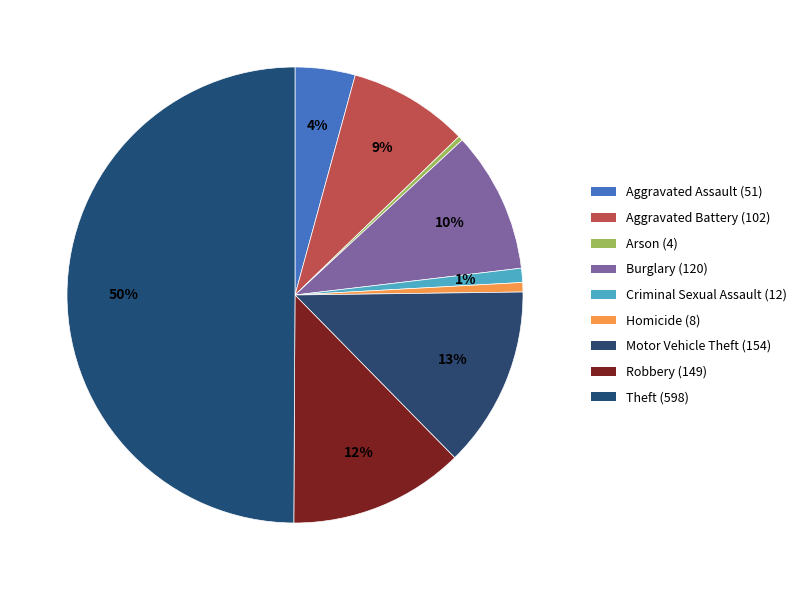

Rank the categories by value from highest to lowest.

Theft (598), Motor Vehicle Theft (154), Robbery (149), Burglary (120), Aggravated Battery (102), Aggravated Assault (51), Criminal Sexual Assault (12), Homicide (8), Arson (4)